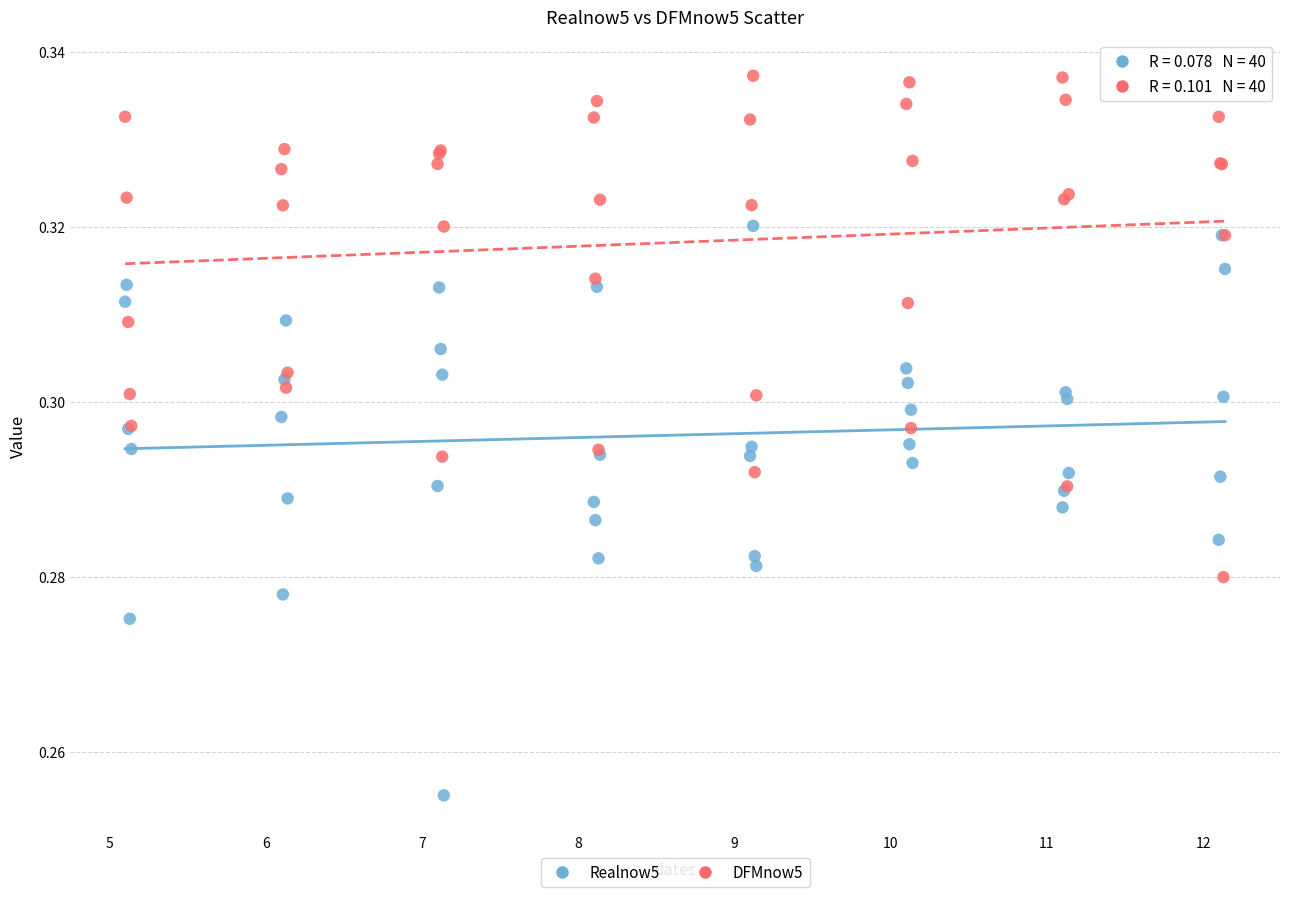

Which series contains the lowest Y value?

Realnow5